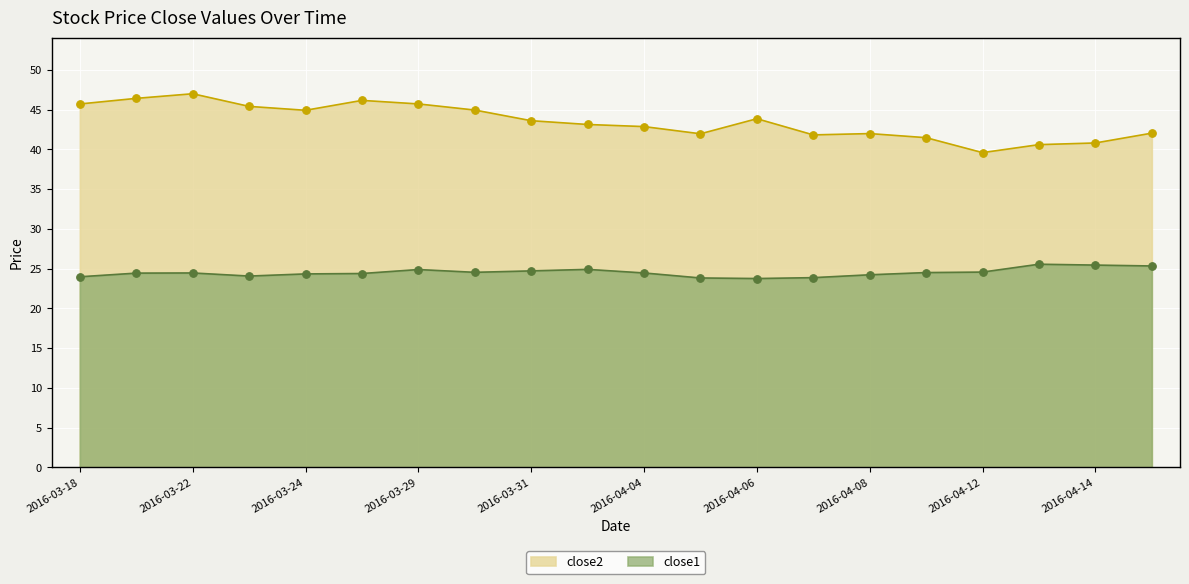

Which series contains the highest Y value?

close2